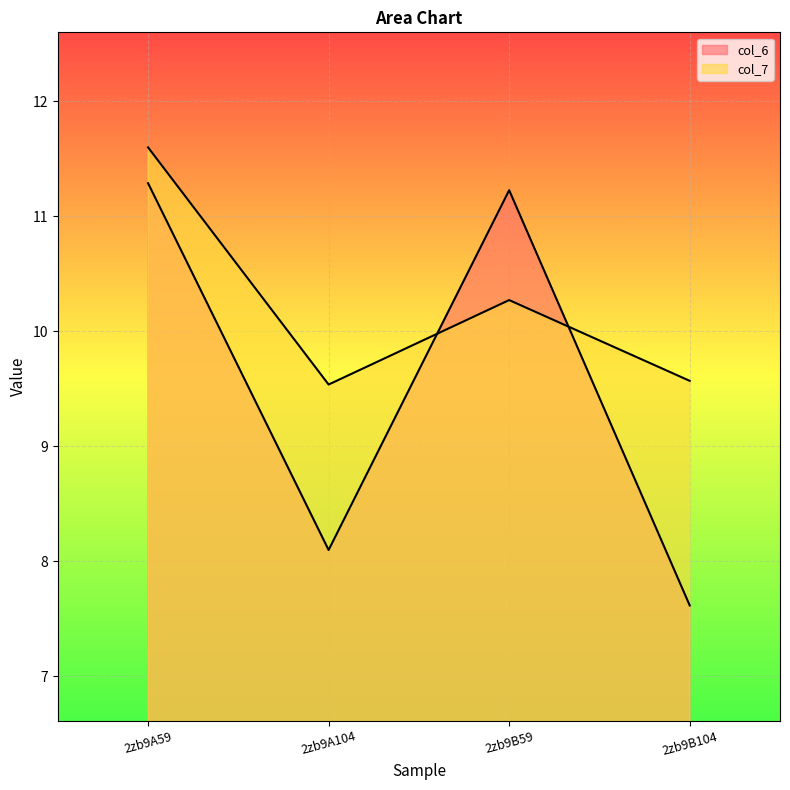

Count the col_7 values in the range 9 to 11.

3